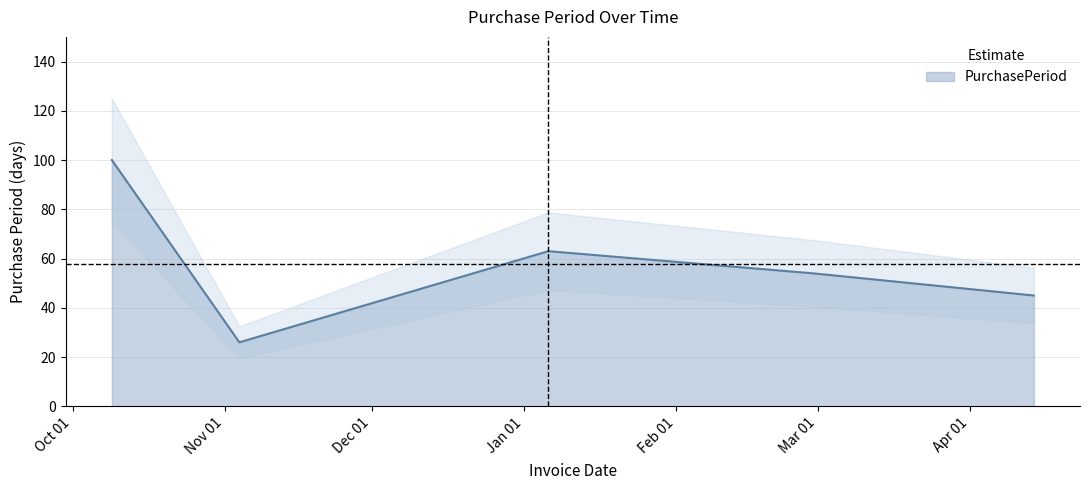

At which label is the value closest to 63?

2016-01-06